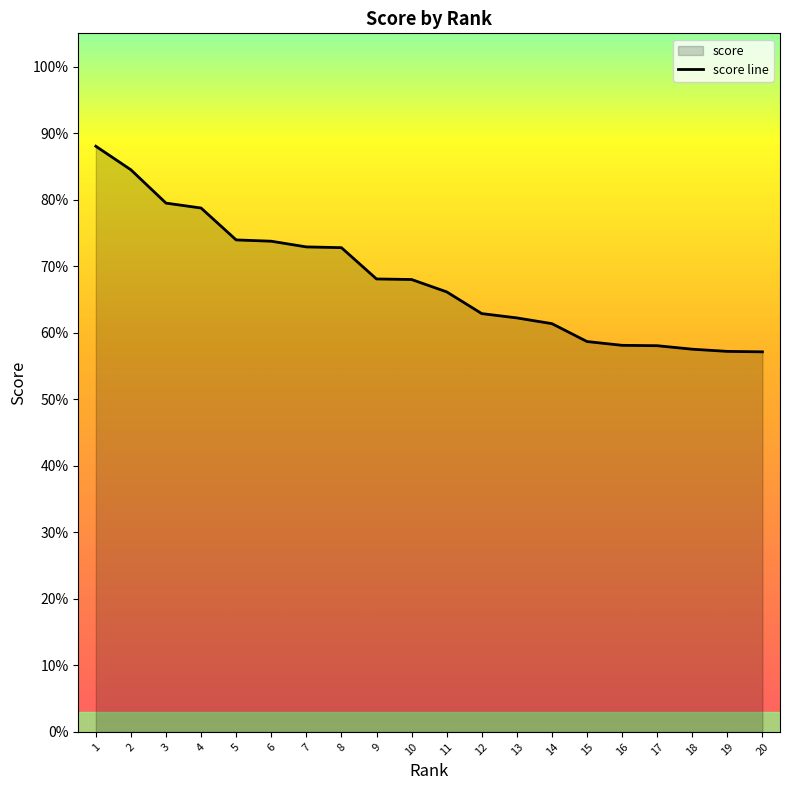

How many data points does each series have?

20